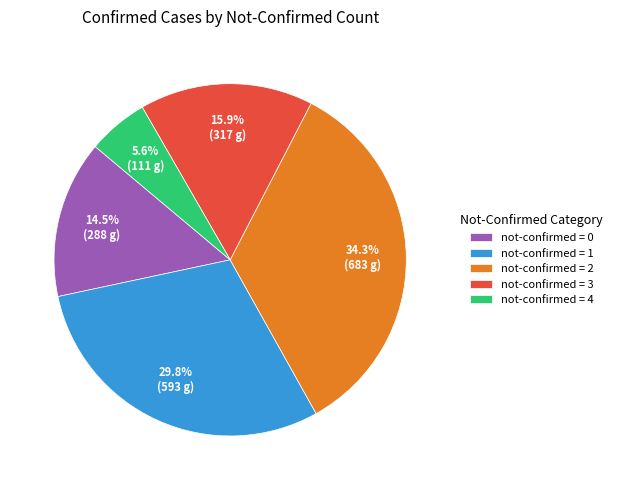

What is the smallest slice in the pie chart?

not-confirmed = 4